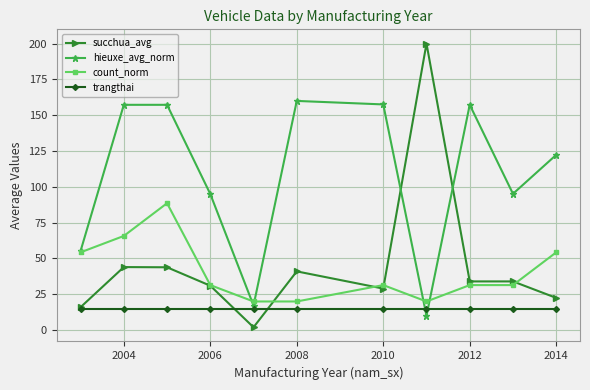

What is the value of the trangthai point at the 10th from the left?

15.0